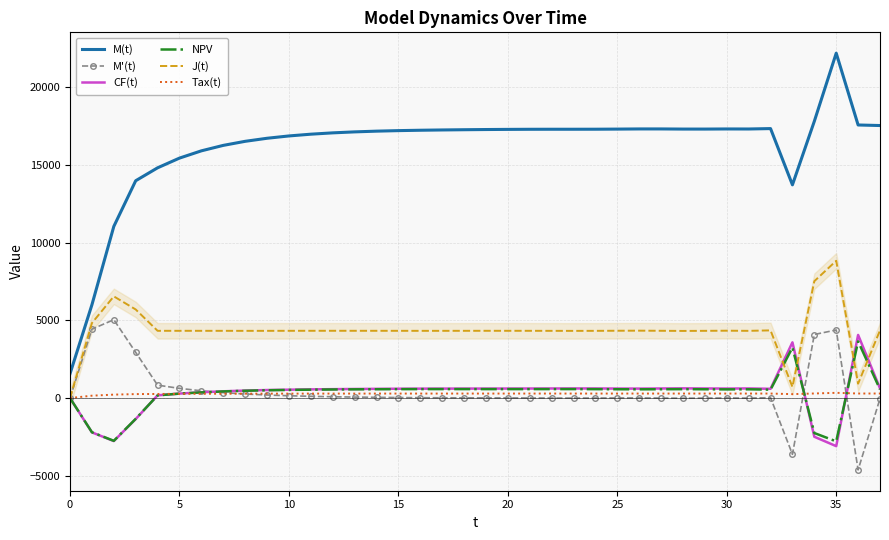

Which series has the largest total across all categories?

M(t)